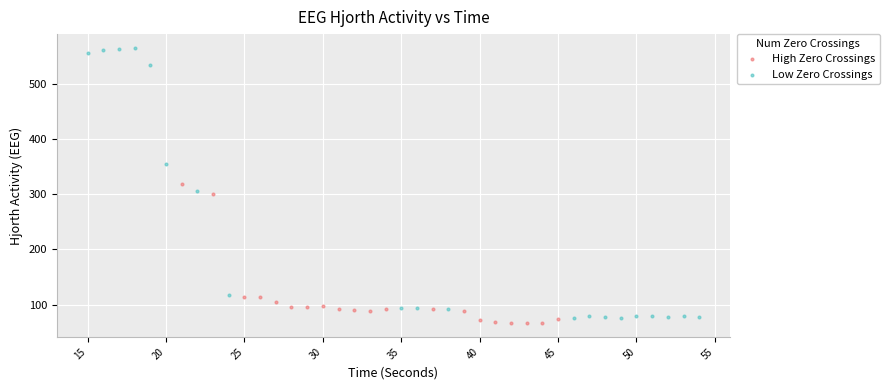

Which series contains the highest Y value?

Low Zero Crossings